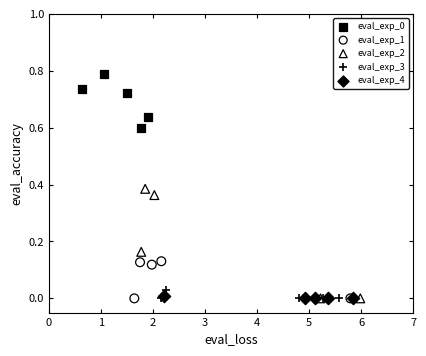

Which series has the widest spread of Y values?

eval_exp_2